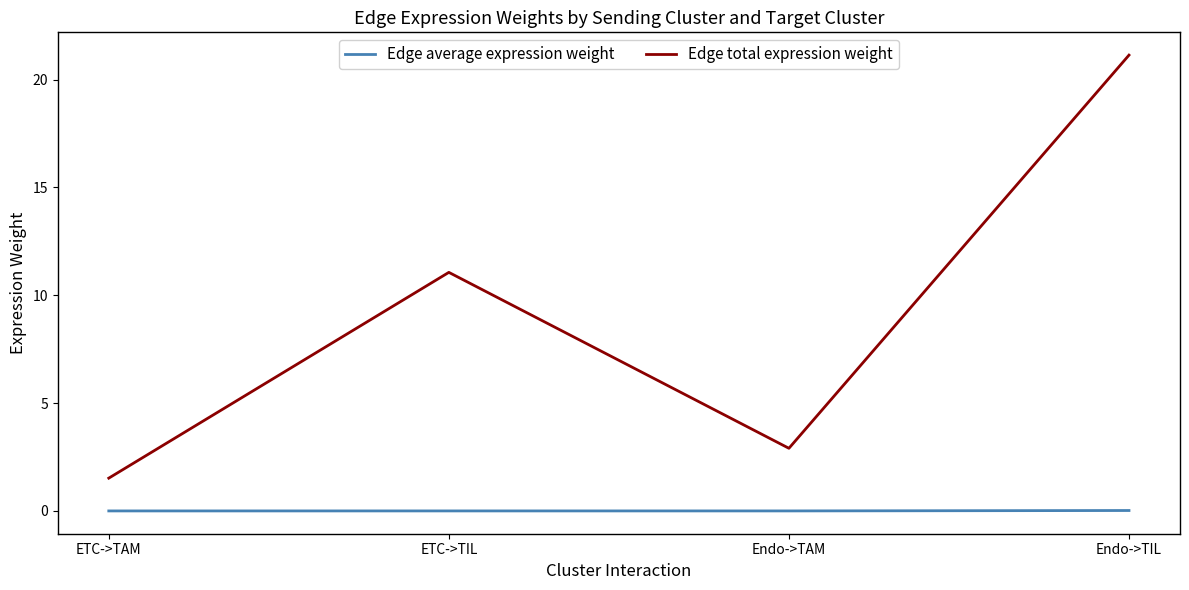

What is the sum of the Edge total expression weight values at Endo->TIL and ETC->TAM?

22.7